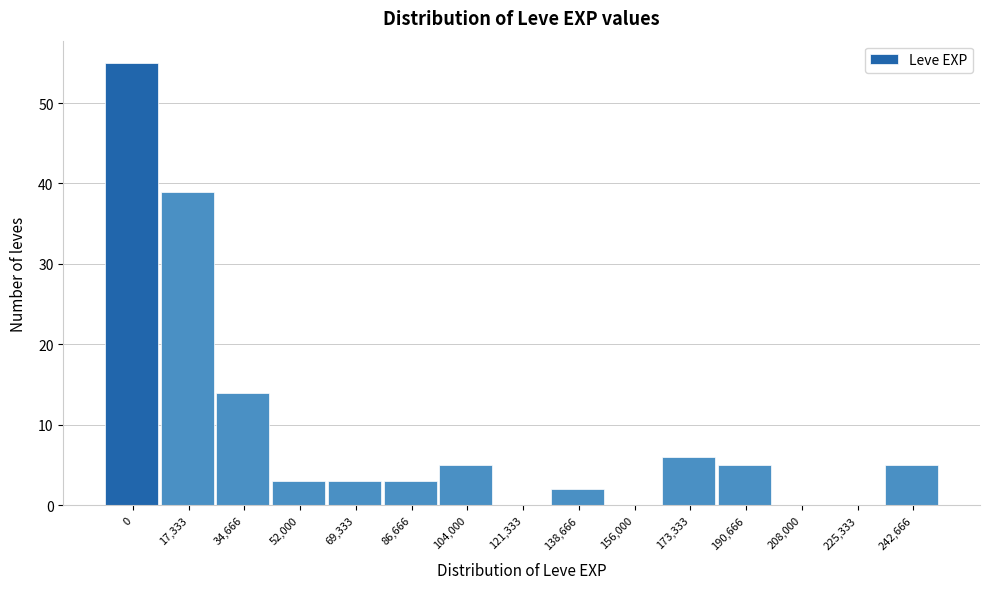

Reading left to right, list all the values displayed in this chart.

0=55	17,333=39	34,666=14	52,000=3	69,333=3	86,666=3	104,000=5	121,333=0	138,666=2	156,000=0	173,333=6	190,666=5	208,000=0	225,333=0	242,666=5